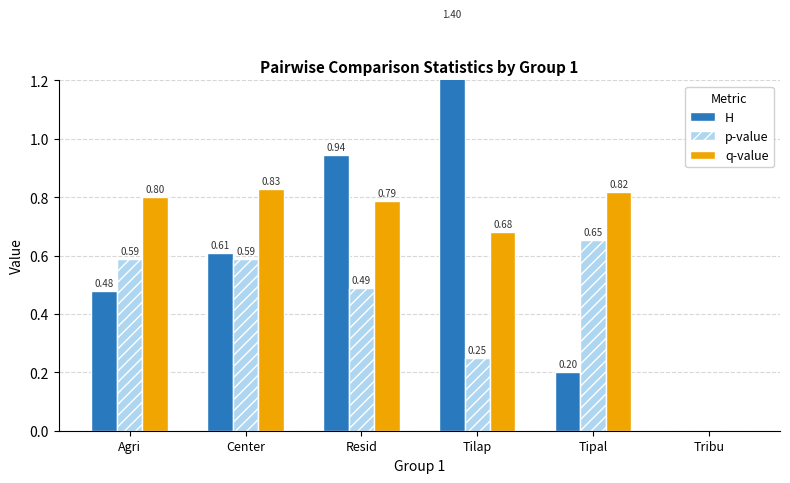

What is the value of the H bar at the 5th from the left?

0.2